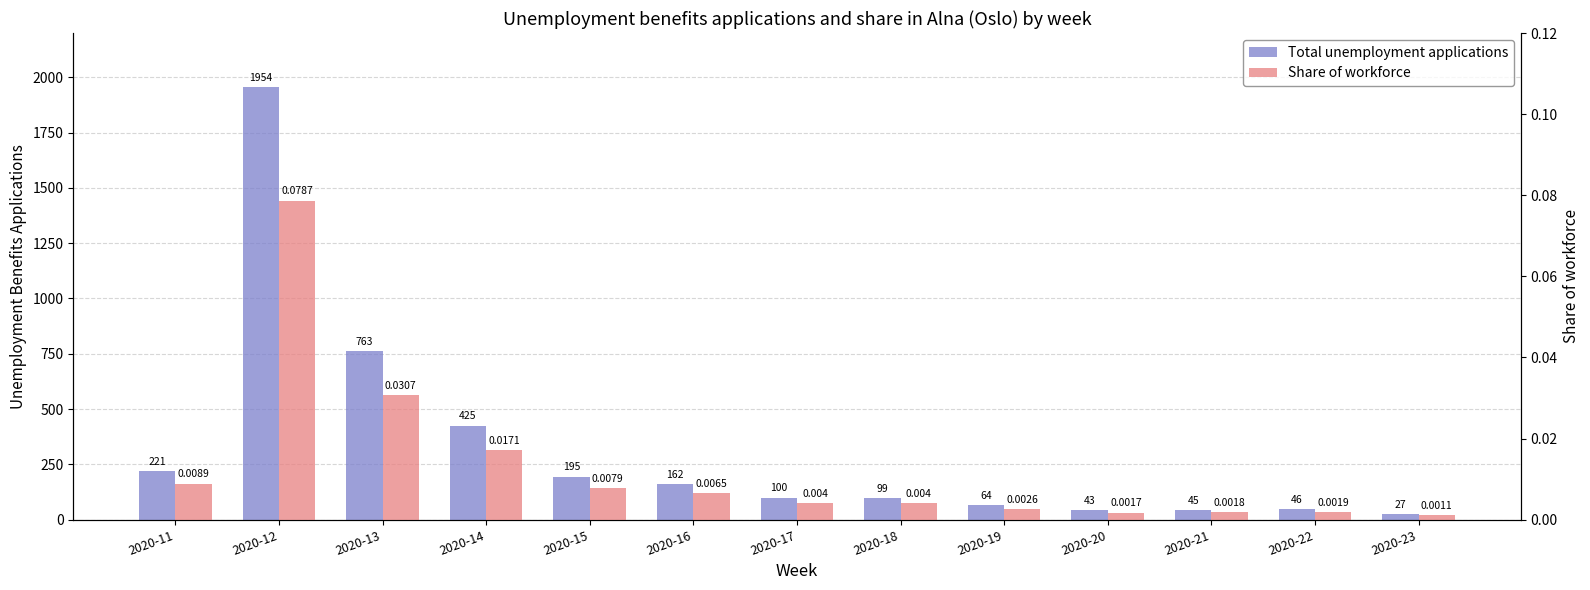

What is the maximum value shown in the chart?

1954.0